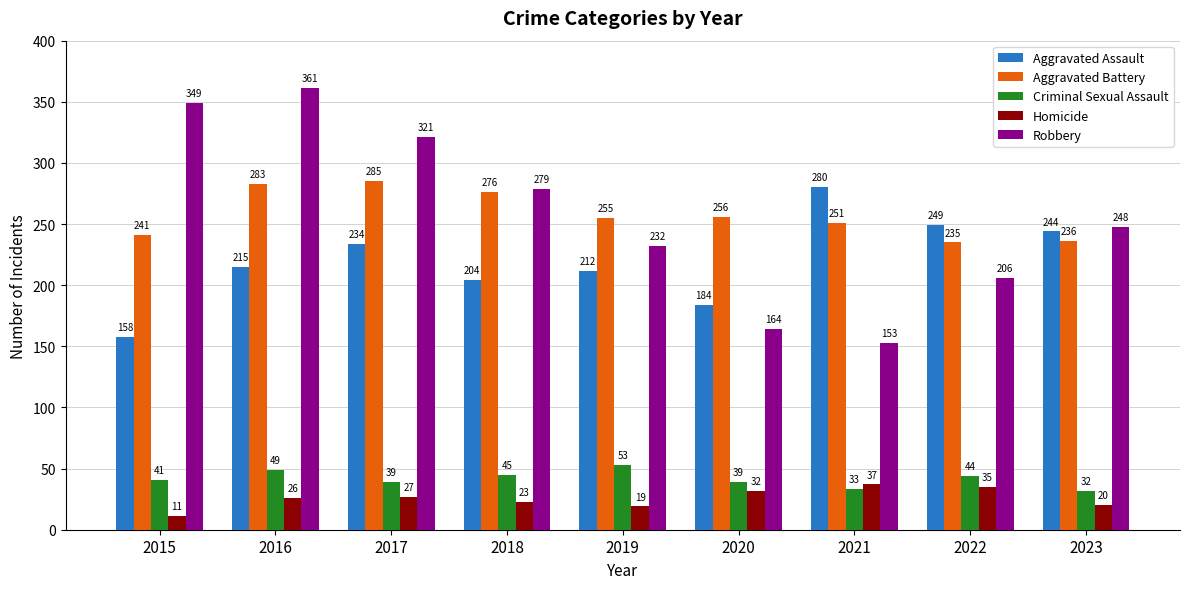

At which label does Aggravated Assault reach its peak?

2021